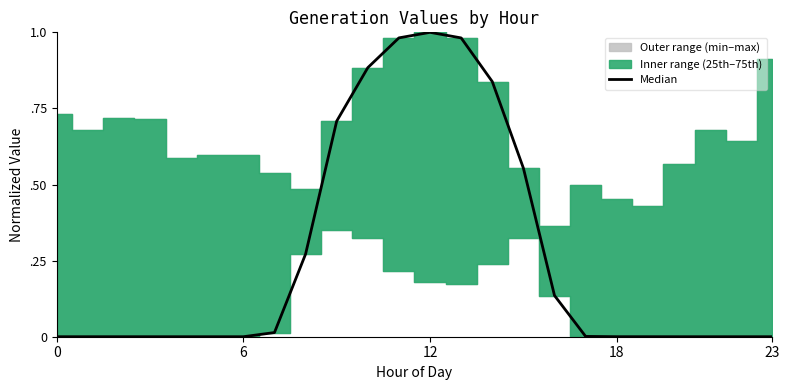

What is the difference between the maximum and minimum values?

1.0